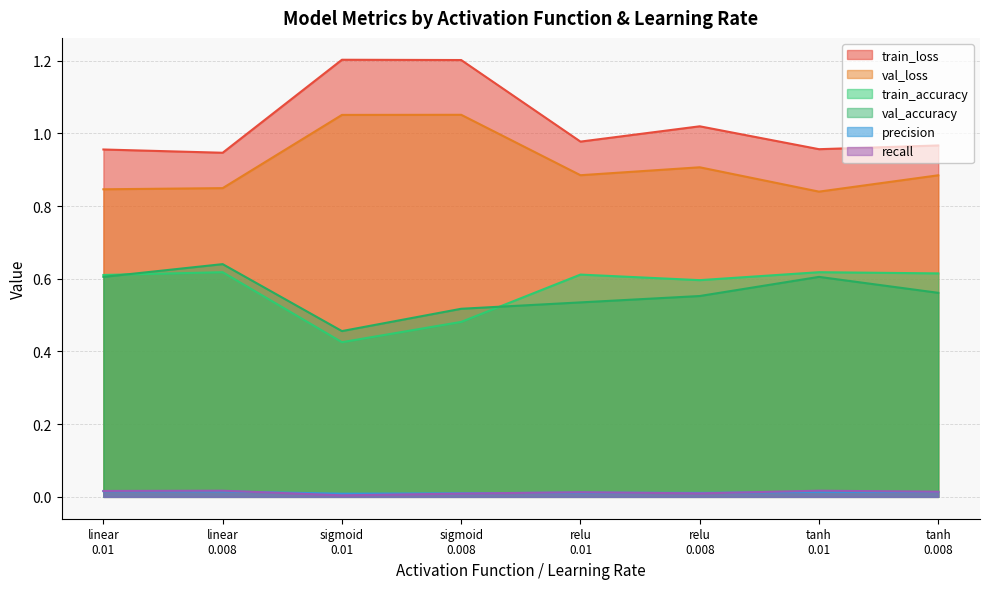

List the series in order of their peak value, highest first.

train_loss, val_loss, val_accuracy, train_accuracy, recall, precision